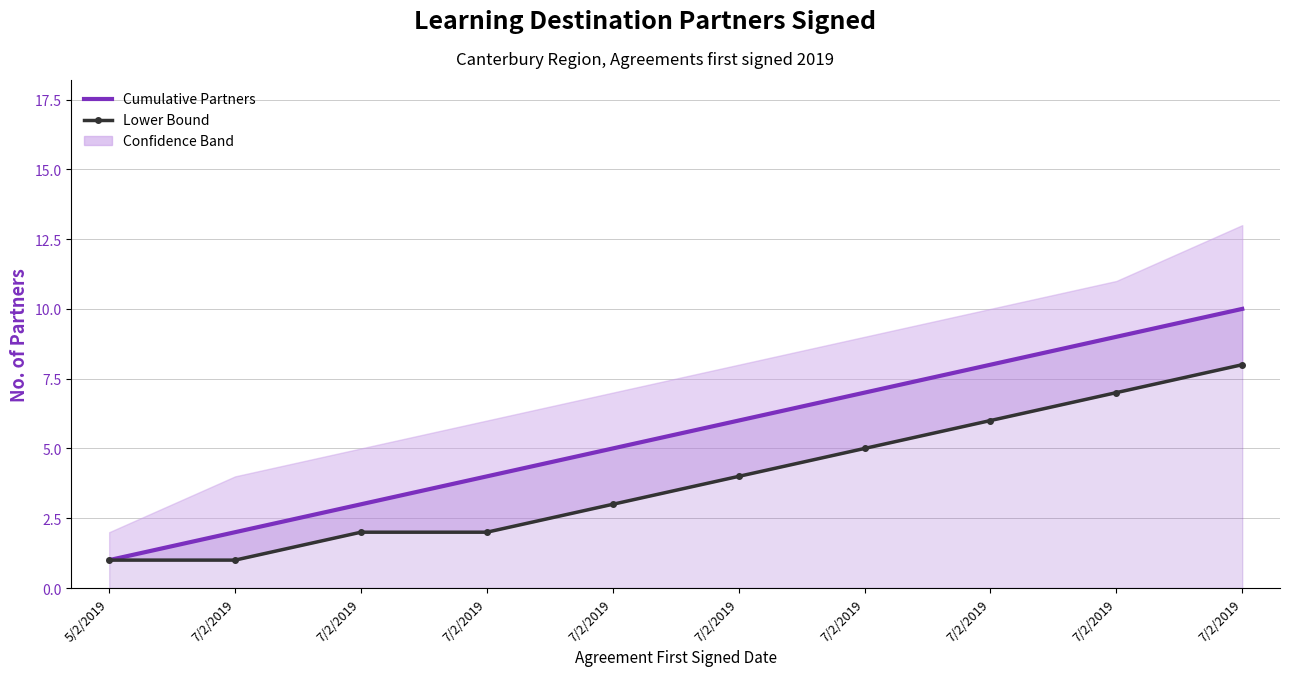

Is it true that Lower Bound equals 3 at 7/2/2019?

False